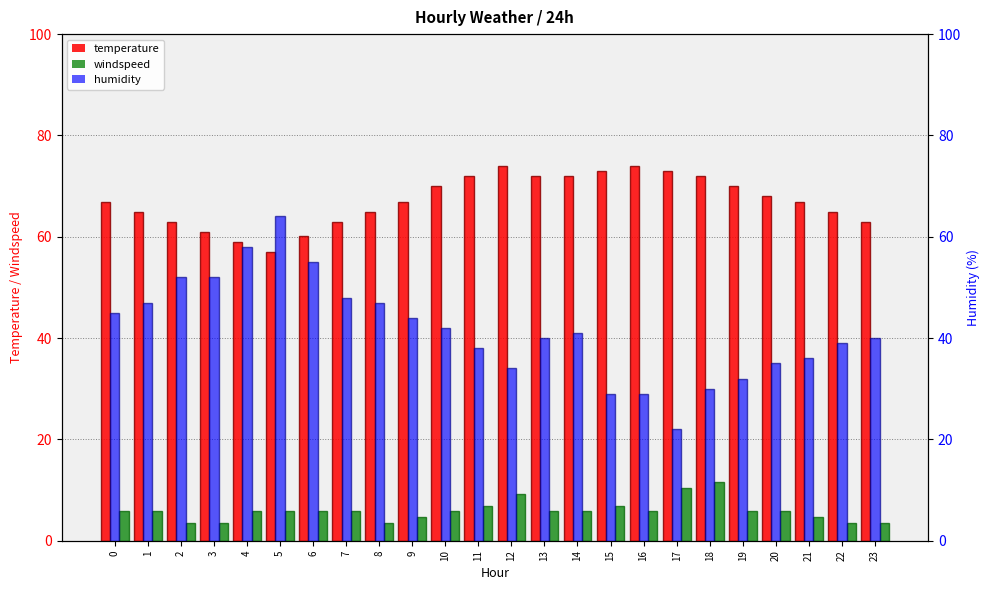

What is the minimum value shown in the chart?

3.5